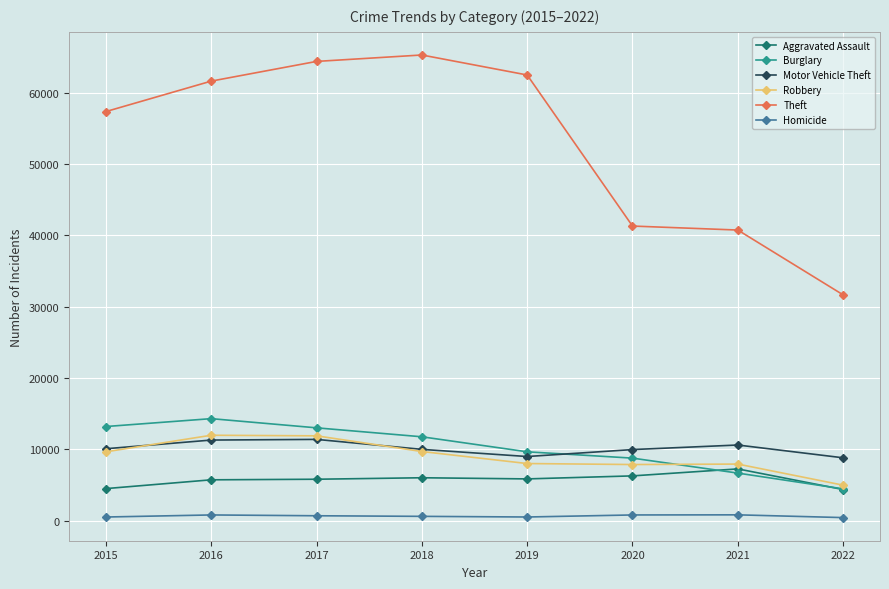

What is the sum of the Homicide values at 2015 and 2017?

1168